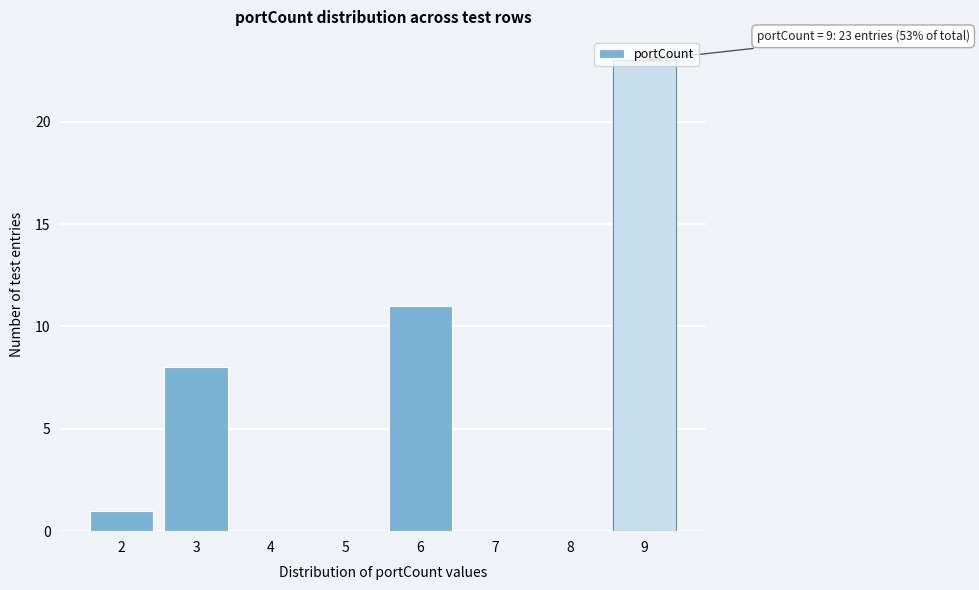

What is the sum of the values at 9 and 4?

23